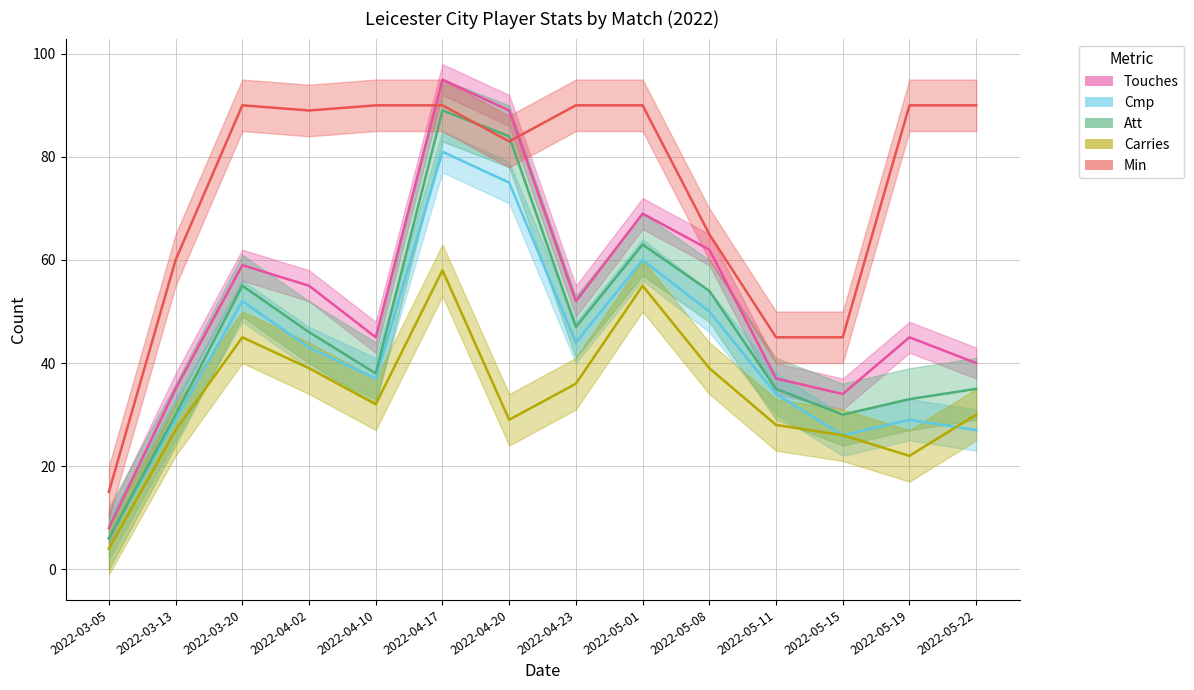

What is the sum of the Min values at 2022-05-01 and 2022-03-20?

180